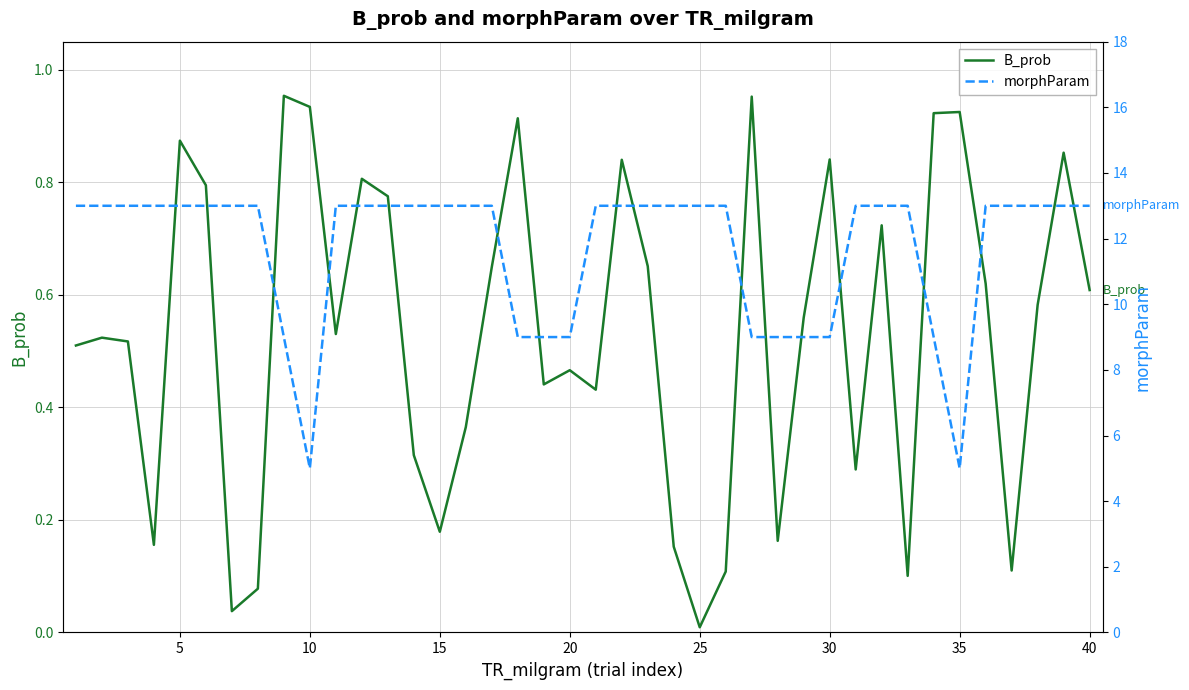

How many interior local valleys does the B_prob series have?

11